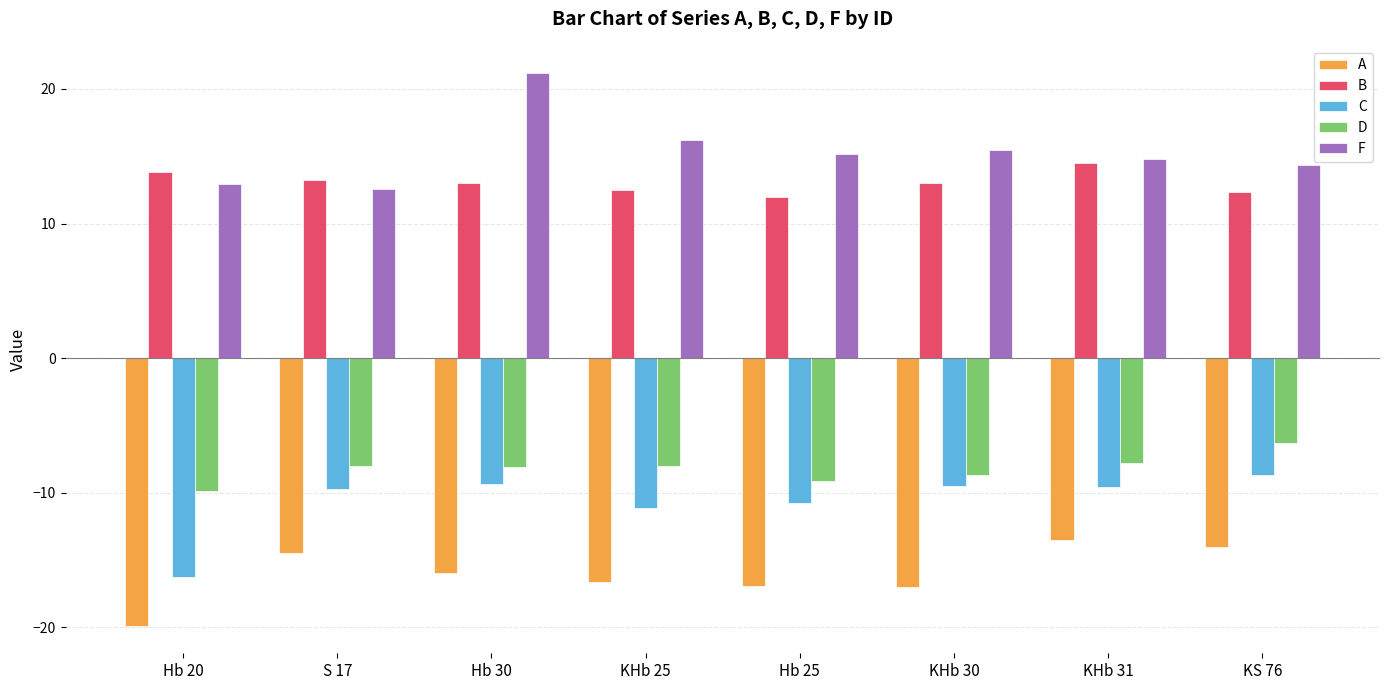

Is the value of C at Hb 20 greater than the value of B at KS 76?

No